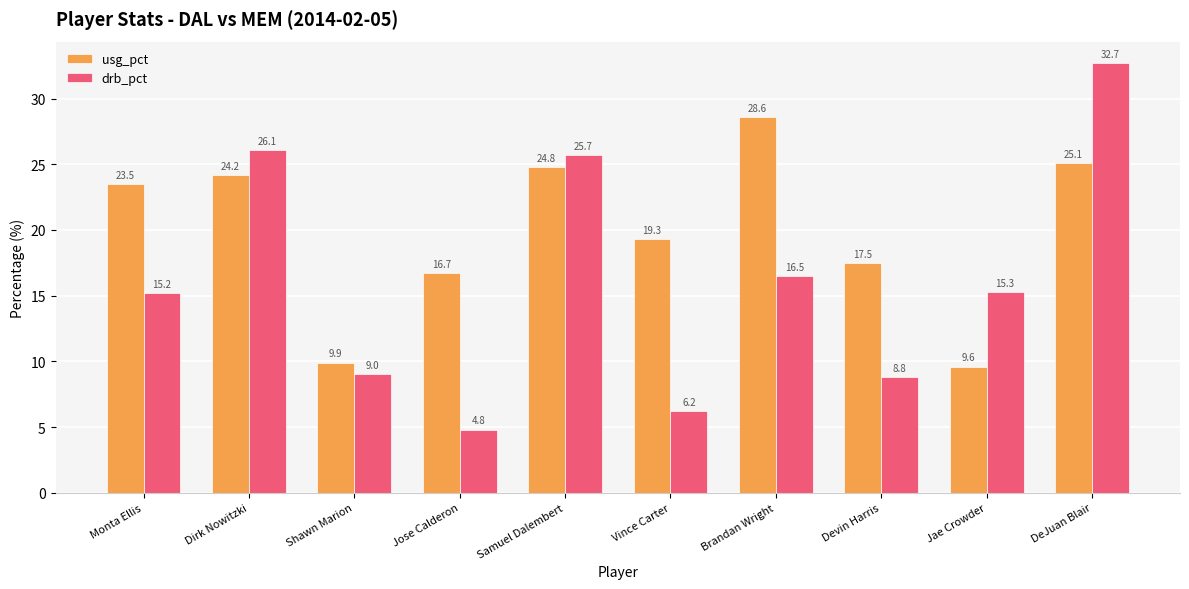

What is the label of the 9th bar from the right?

Dirk Nowitzki